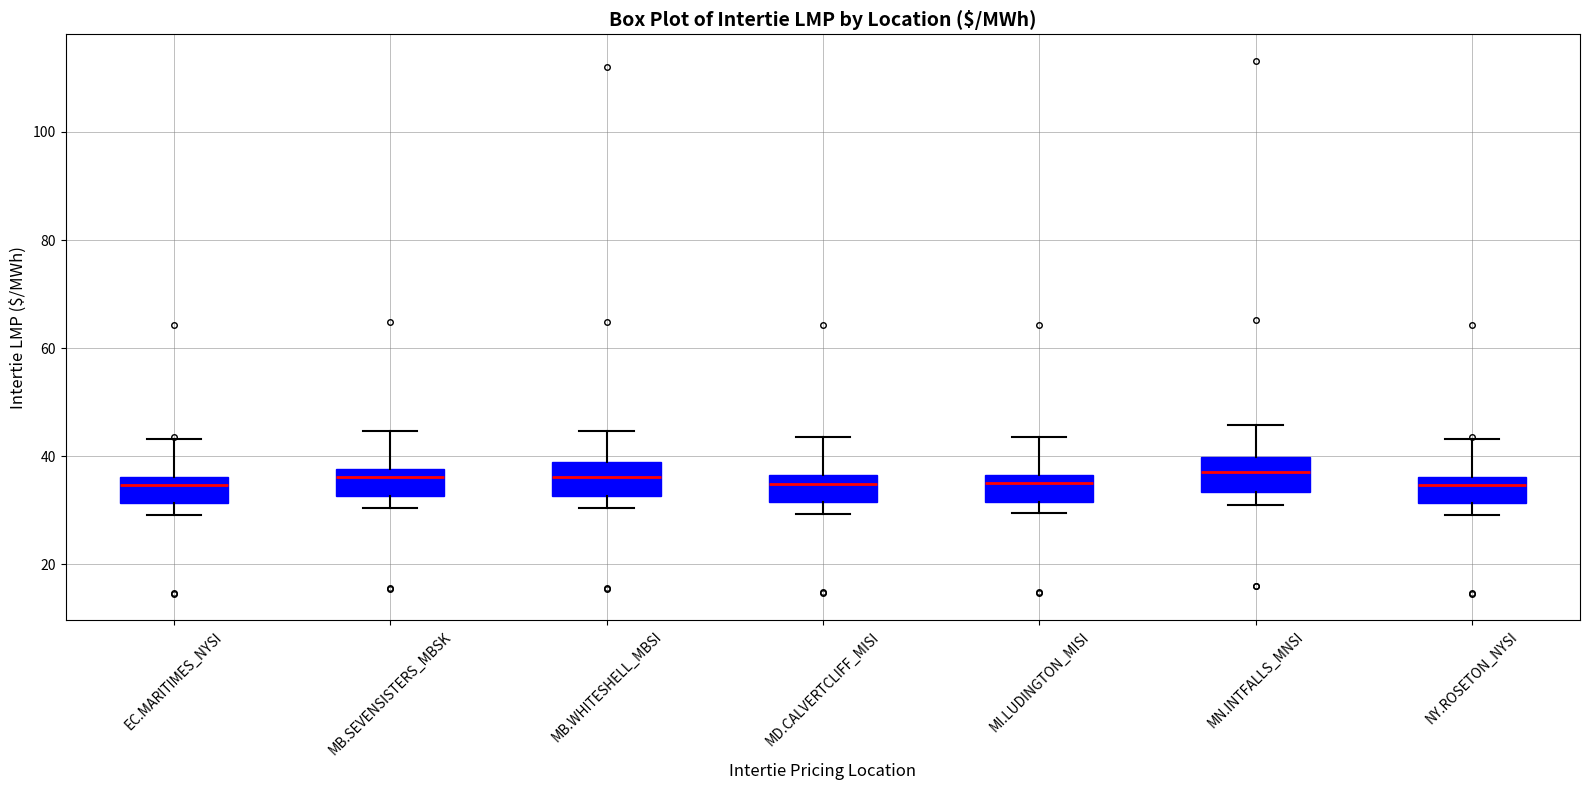

Reading left to right, read every box against the y-axis: the position of its median line, the range the box covers, and the ends of its whiskers. The values are not printed on the chart, so give them approximately, as read against the axis.

EC.MARITIMES_NYSI: median 34, box 32 to 36, whiskers 30 to 44
MB.SEVENSISTERS_MBSK: median 36, box 32 to 38, whiskers 30 to 44
MB.WHITESHELL_MBSI: median 36, box 32 to 38, whiskers 30 to 44
MD.CALVERTCLIFF_MISI: median 34, box 32 to 36, whiskers 30 to 44
MI.LUDINGTON_MISI: median 36 (just below the box's upper edge), box 32 to 36, whiskers 30 to 44
MN.INTFALLS_MNSI: median 38, box 34 to 40, whiskers 30 to 46
NY.ROSETON_NYSI: median 34, box 32 to 36, whiskers 30 to 44